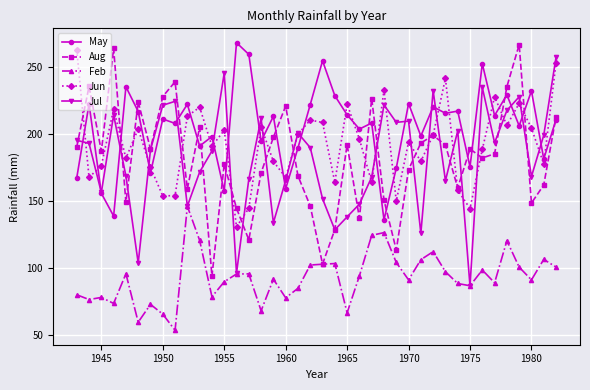

What is the value of the May point at the 9th from the left?

208.2